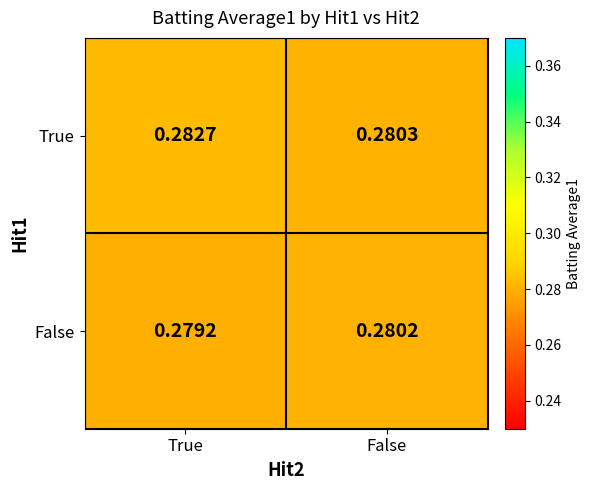

At which label does False reach its peak?

False